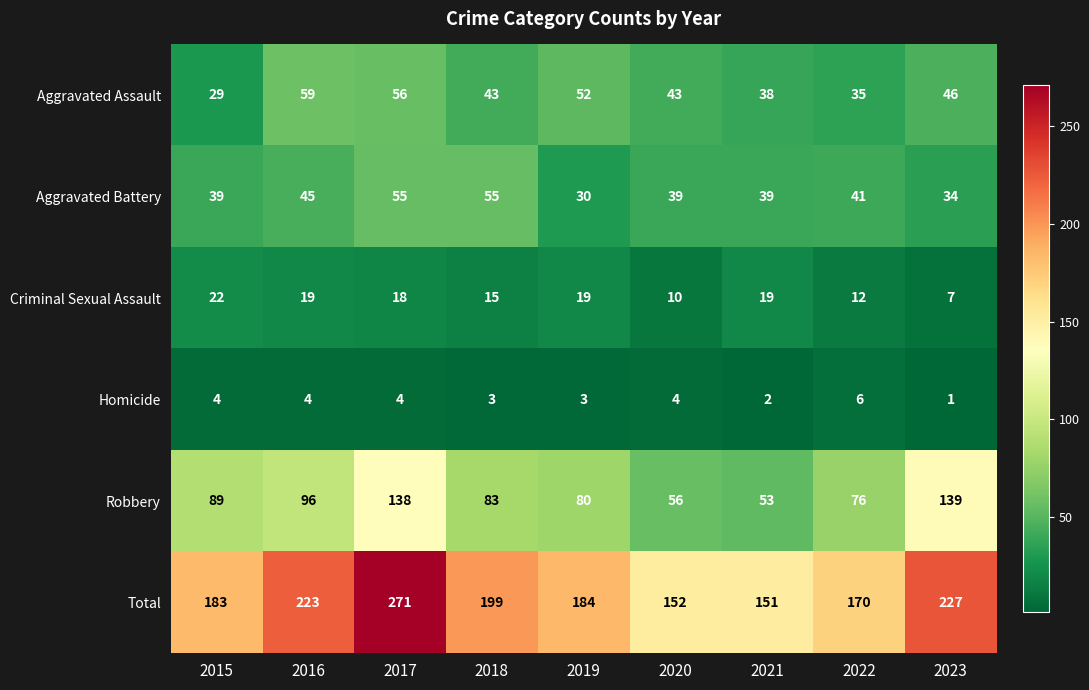

The Total series shows 170 at 2022. True or false?

True